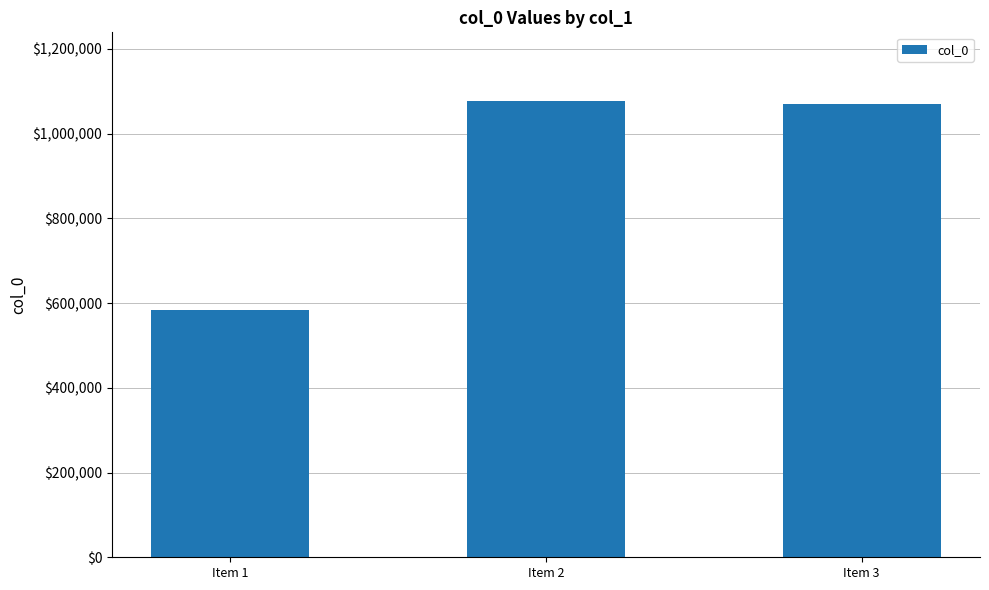

Is it true that the value at Item 2 is 1077733?

True